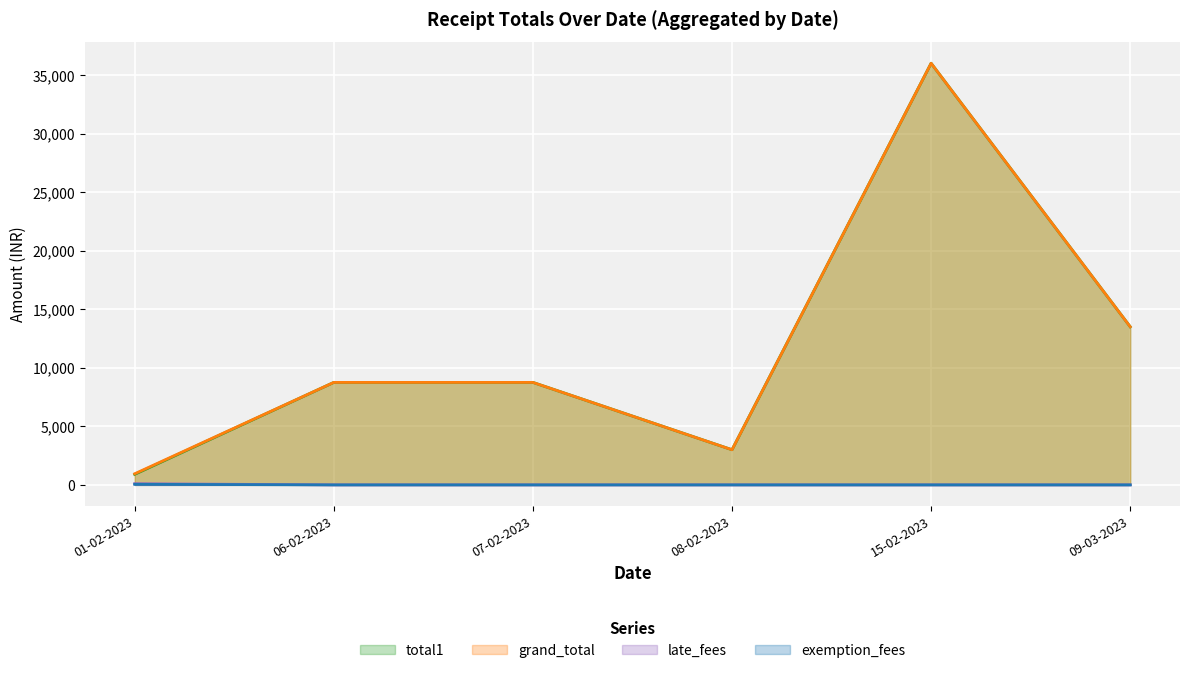

Read the total1 value at 08-02-2023, to the nearest 10.

3000